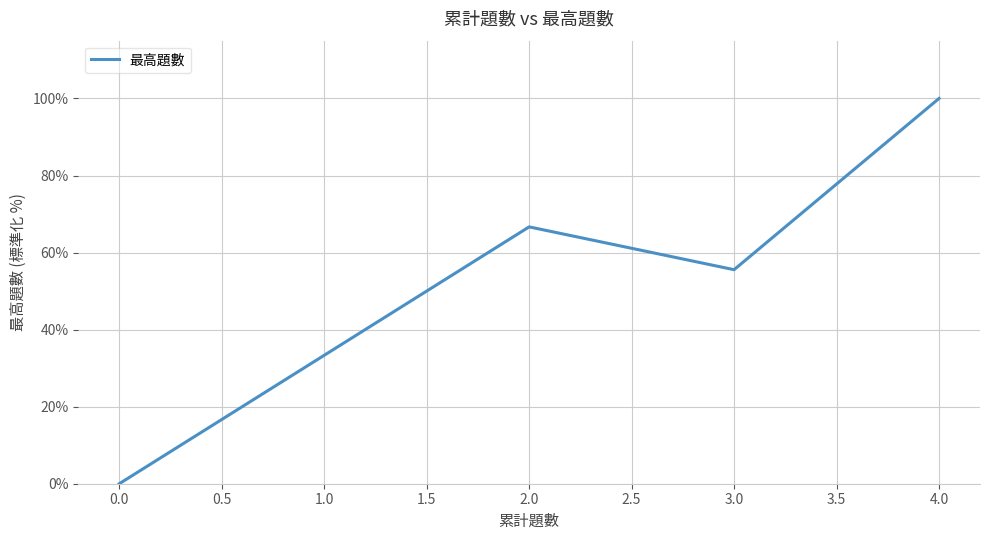

Which has a higher value, 3.0 or 4.0?

4.0